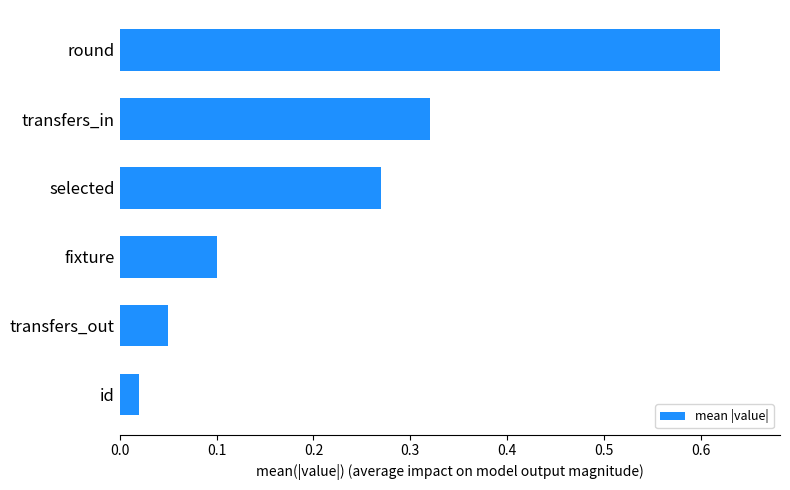

The chart shows a value of 0.0 at fixture. True or false?

False